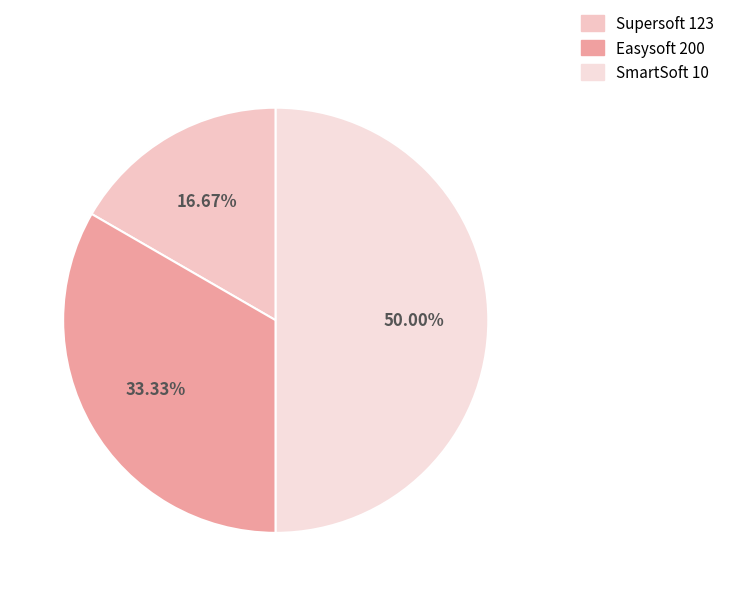

The Easysoft 200 slice represents 33% of the pie. True or false?

True